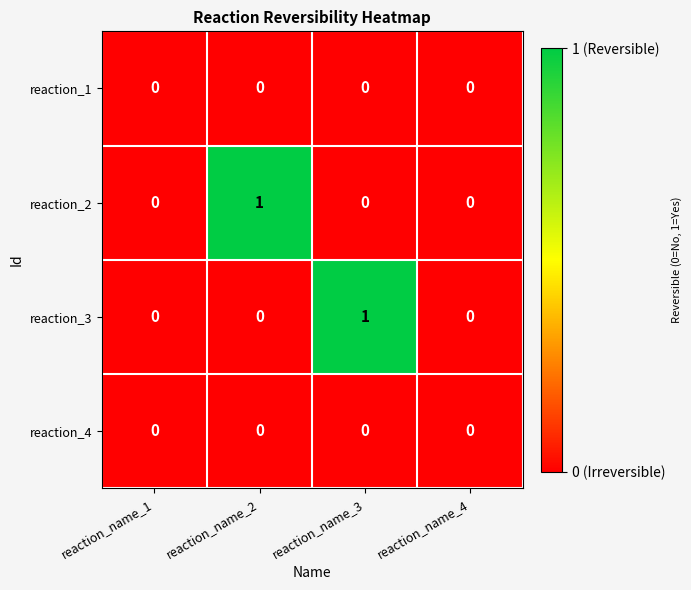

Between reaction_name_2 and reaction_name_4, which series saw the biggest shift?

reaction_2